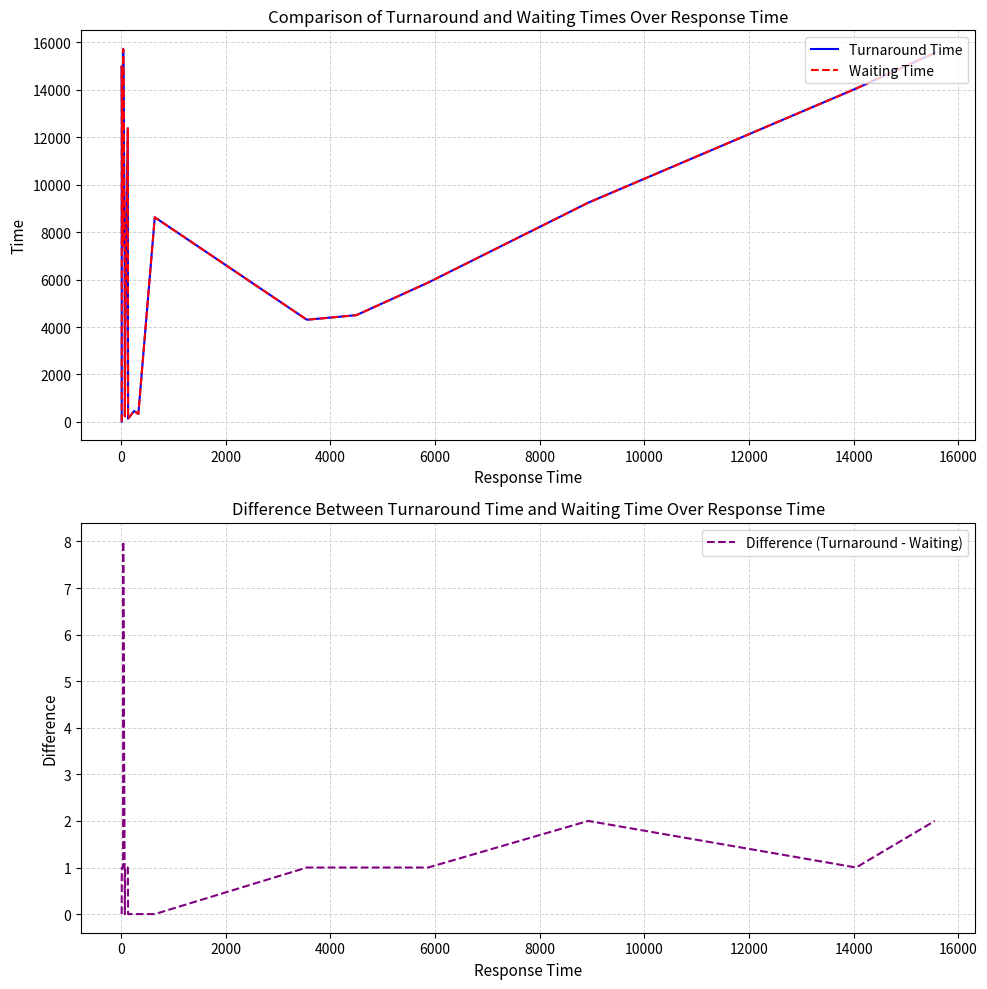

Reading right to left, extract all data points from this chart.

Turnaround Time: 15552	14048	9239	5872	4500	4307	8623	334	463	138	12373	3631	1893	240	8011	15715	10268	7403	14994	16
Waiting Time: 15550	14047	9237	5871	4499	4306	8623	334	463	138	12372	3630	1892	240	8010	15707	10267	7402	14993	16
Difference (Turnaround - Waiting): 2	1	2	1	1	1	0	0	0	0	1	1	1	0	1	8	1	1	1	0